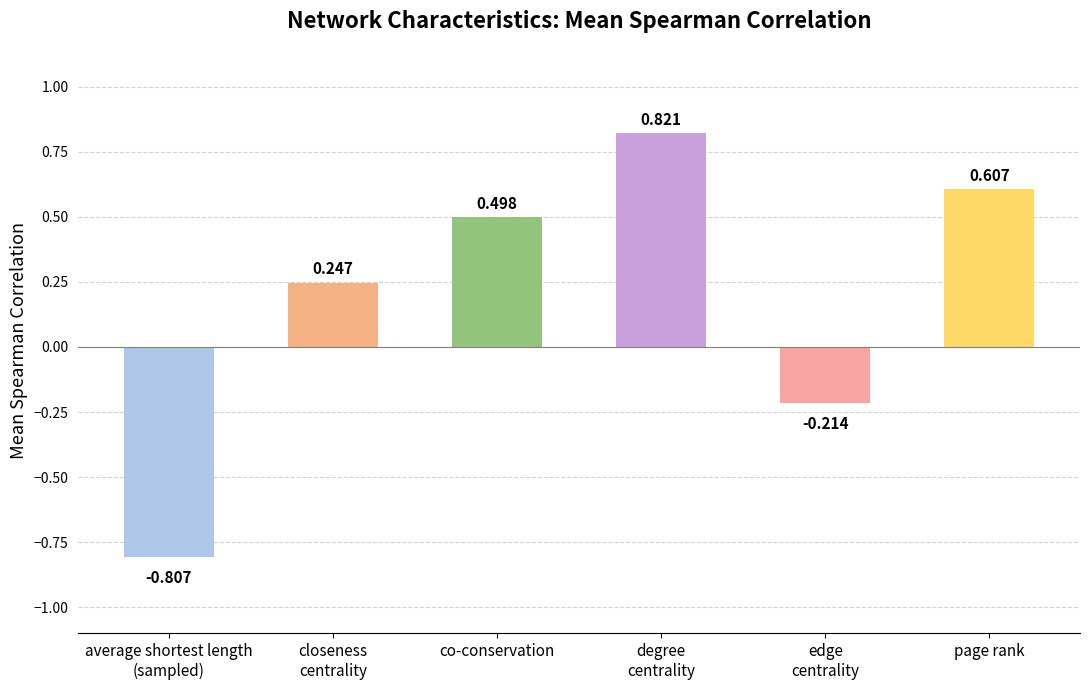

What position from the left is page rank?

6